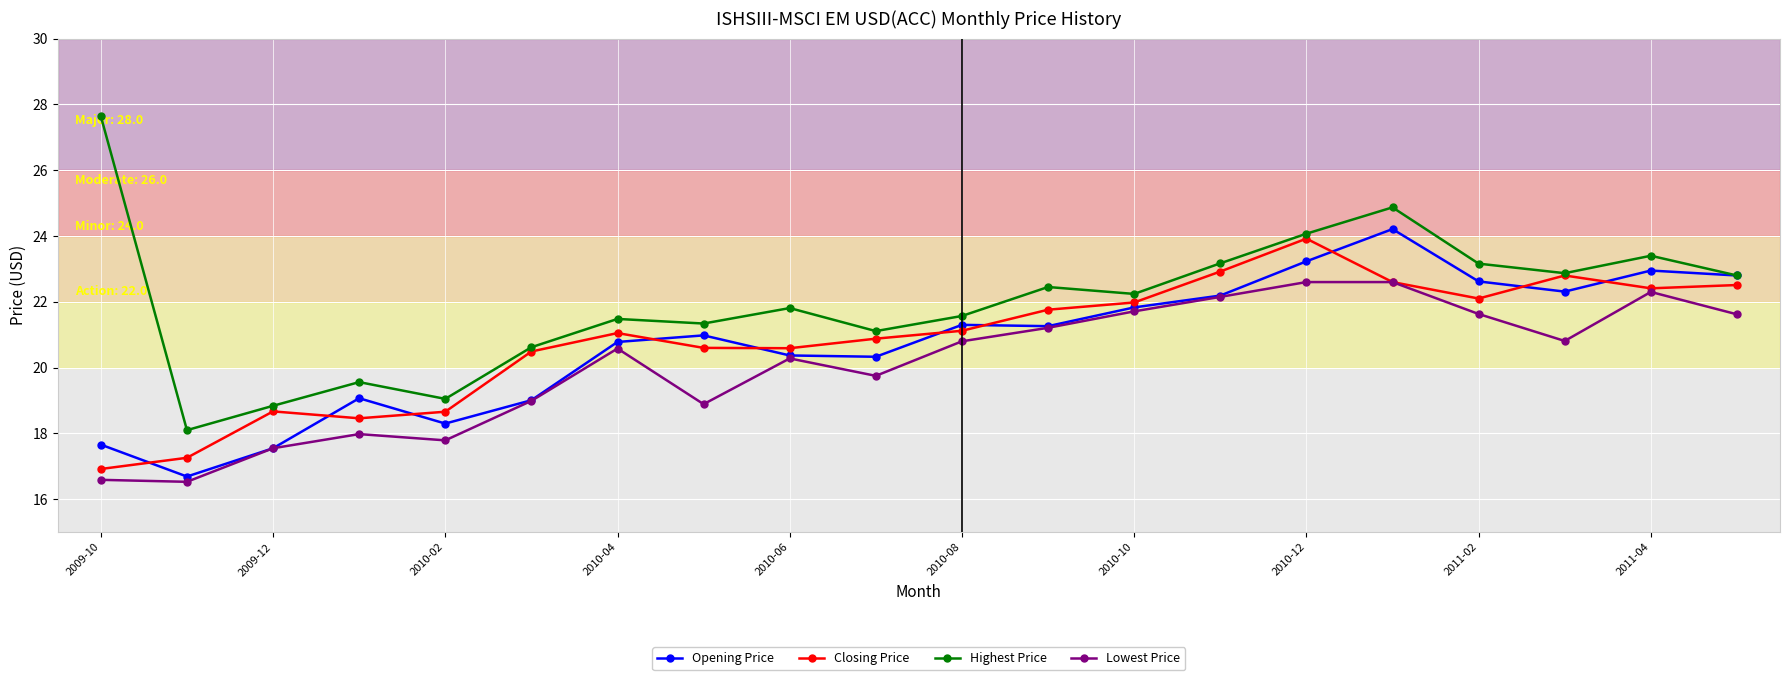

List the series in order of their peak value, lowest first.

Lowest Price, Closing Price, Opening Price, Highest Price